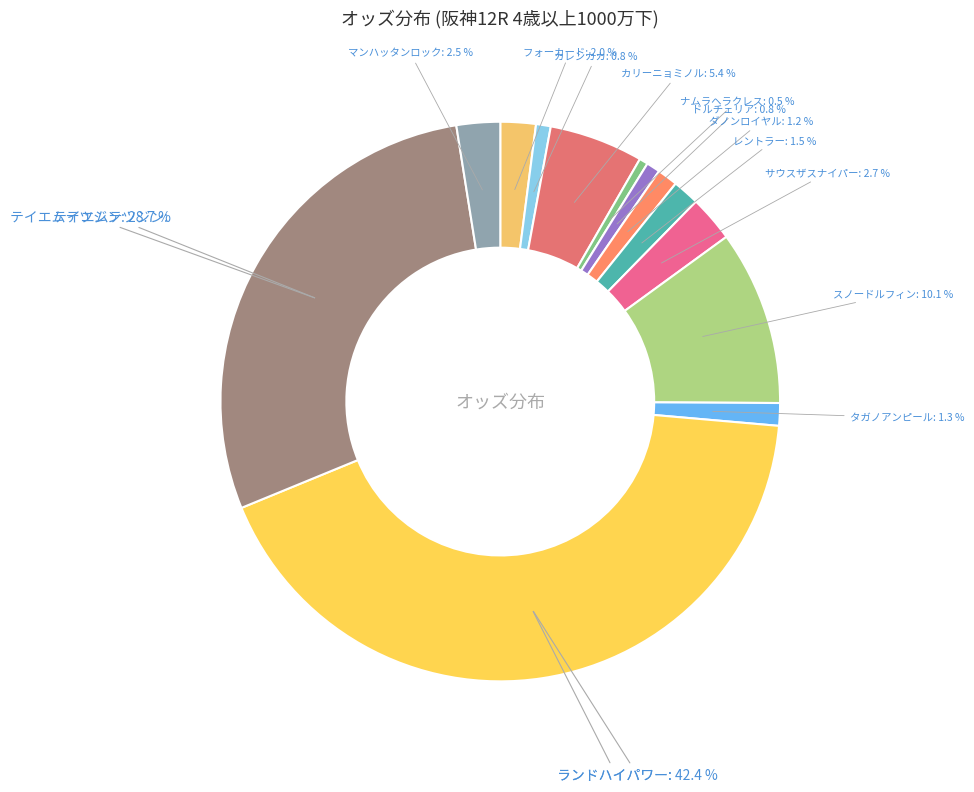

Which category has the biggest portion of the pie?

ランドハイパワー